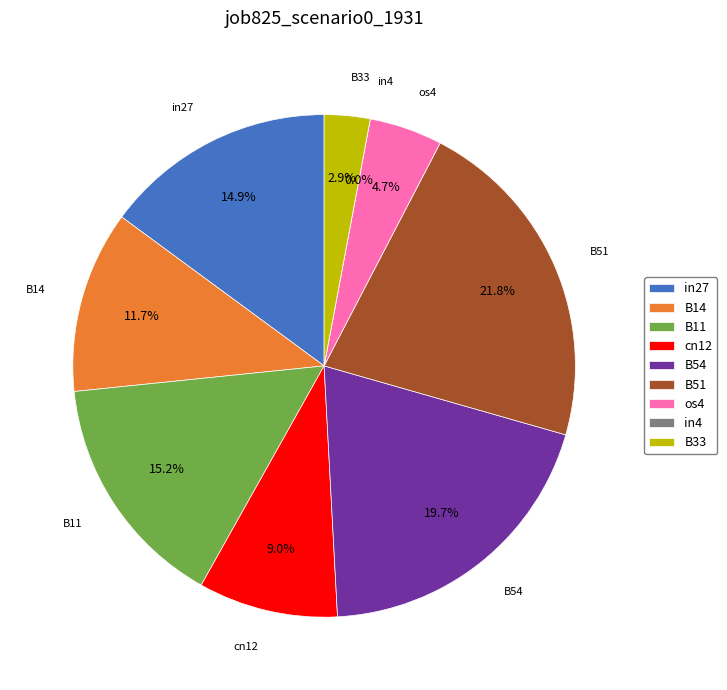

Count the number of slices in the pie.

9